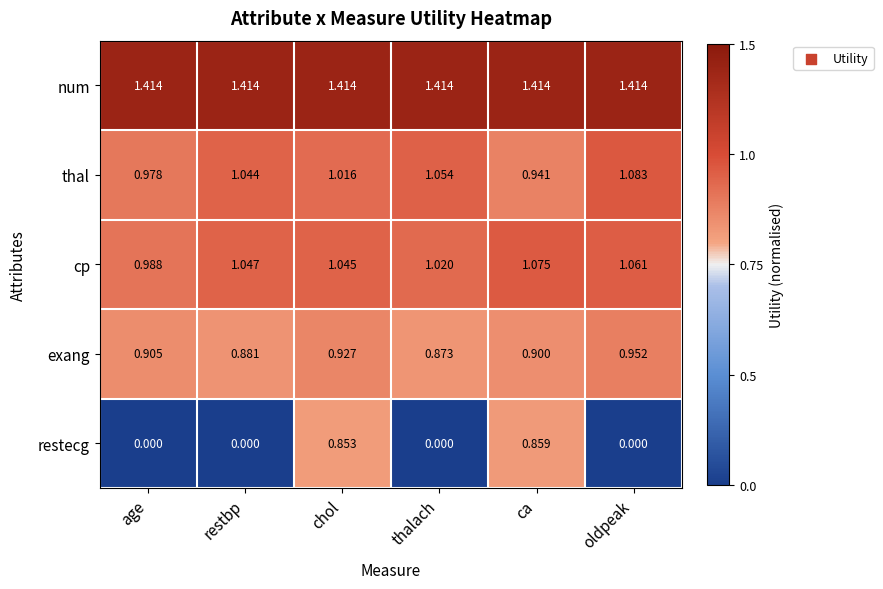

Where is cp nearest to the value 1?

age